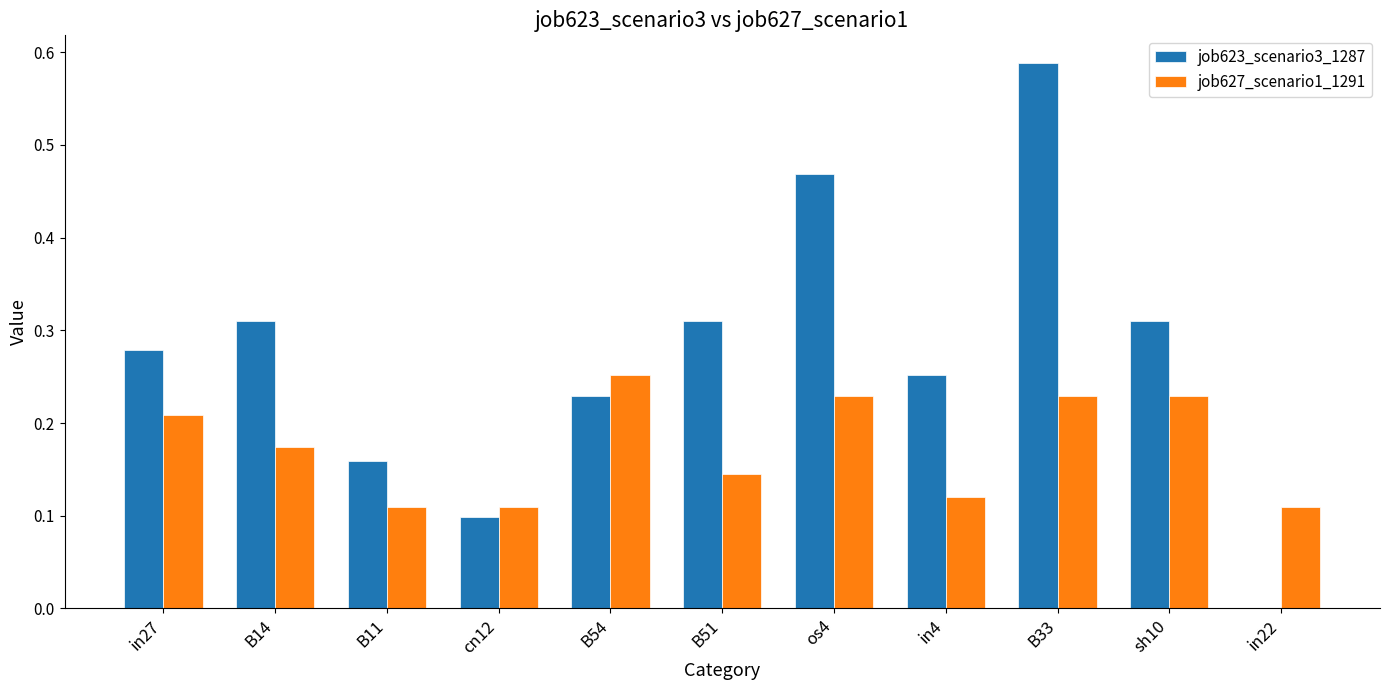

Which series changed the most between B14 and B11?

job623_scenario3_1287